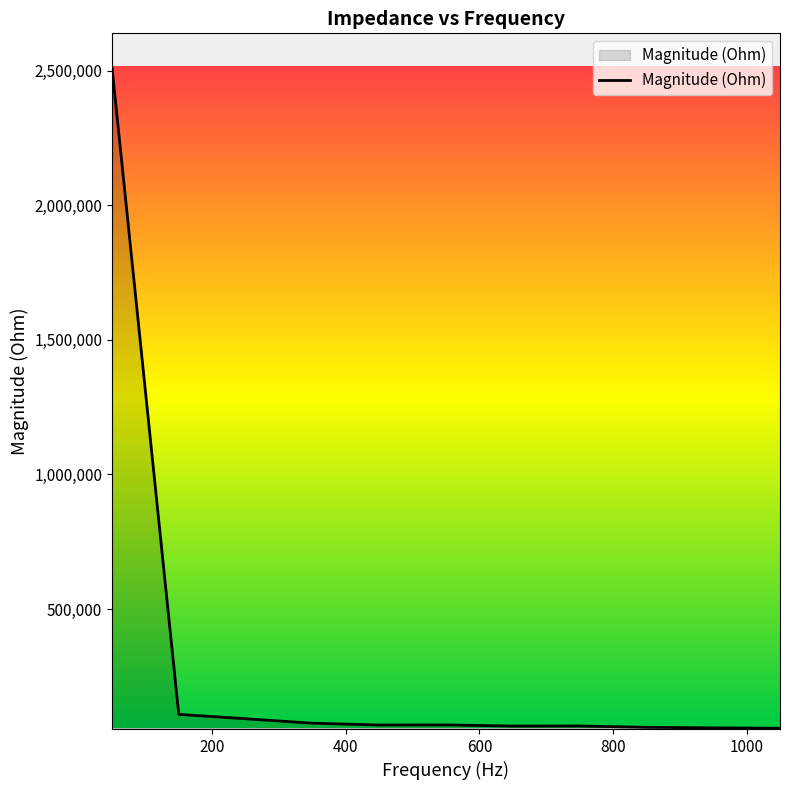

What is the difference between the maximum and minimum values?

2455747.4